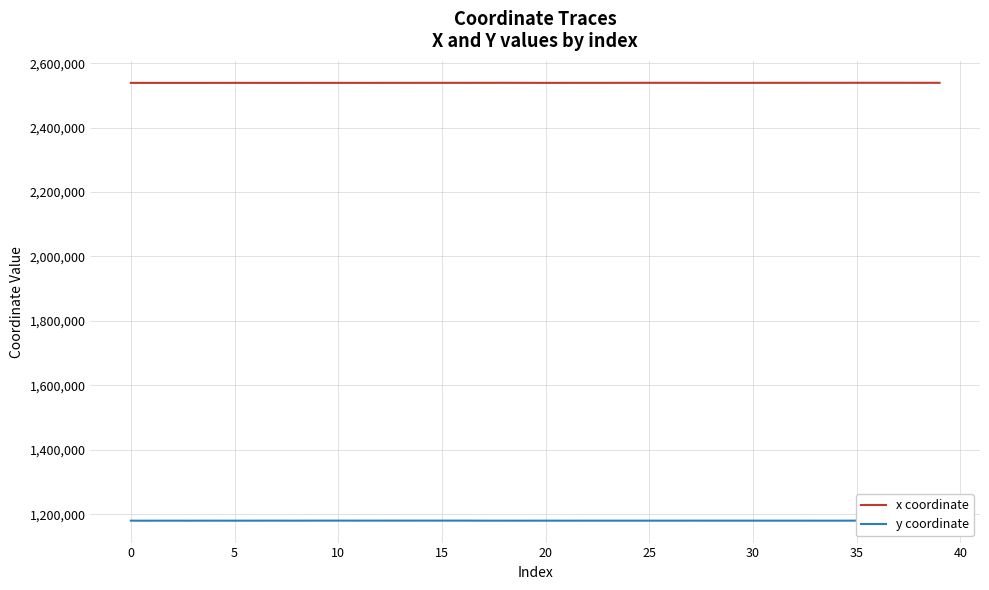

True or false: x coordinate and y coordinate cross at least once.

False